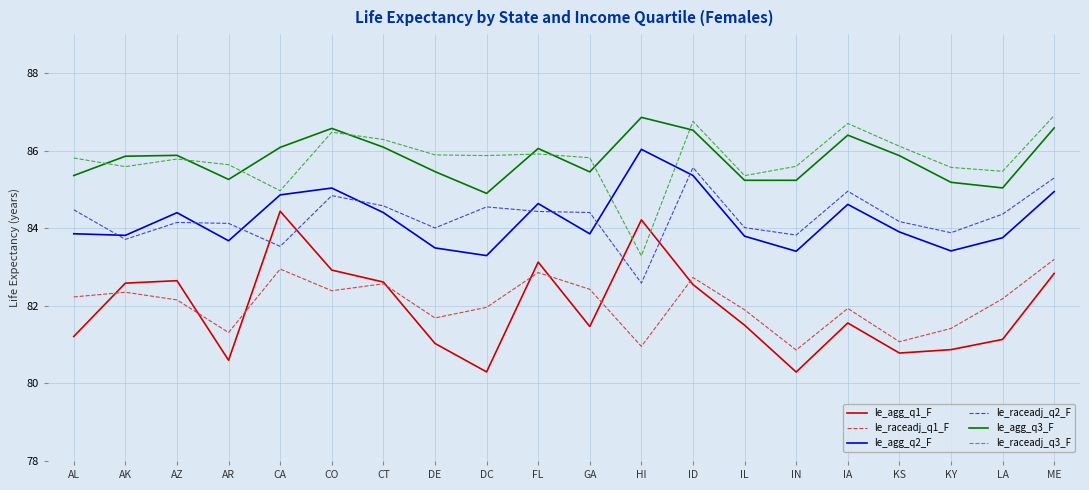

In le_raceadj_q3_F, how many points are lower than both neighbors (excluding endpoints)?

6